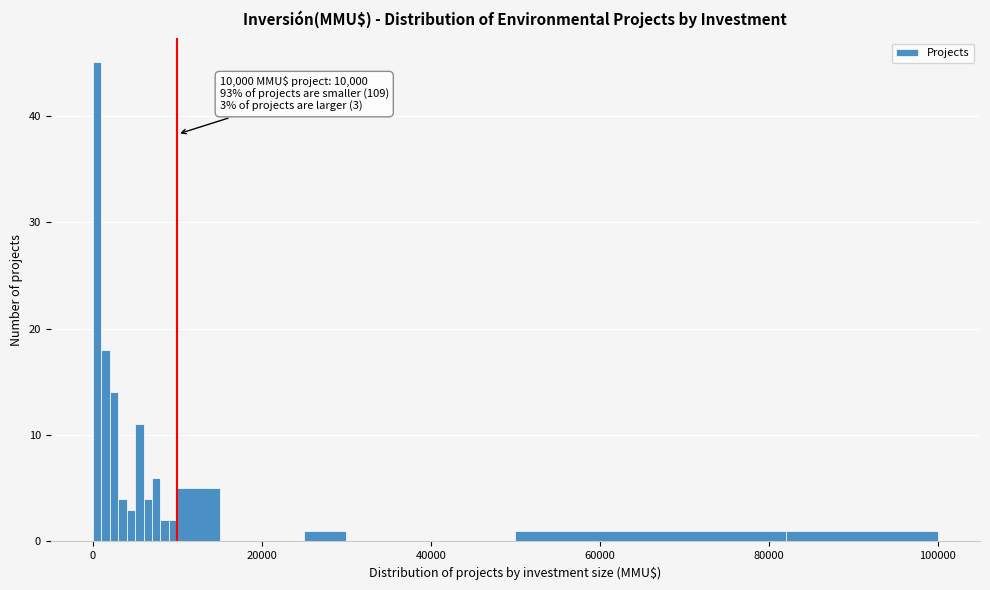

Around what value on the x-axis is the tallest bar? Give the approximate position of its centre, as read against the axis.

0